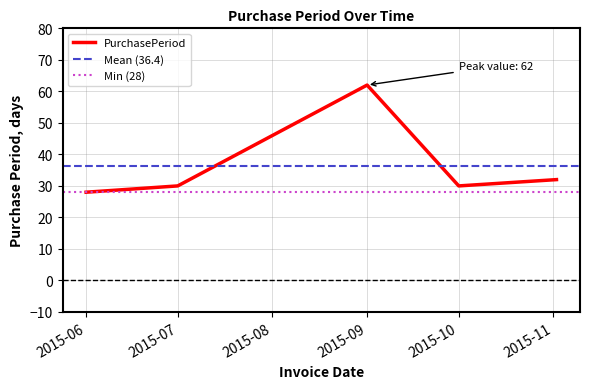

True or false: PurchasePeriod has a value of 49 at 2015-07.

False